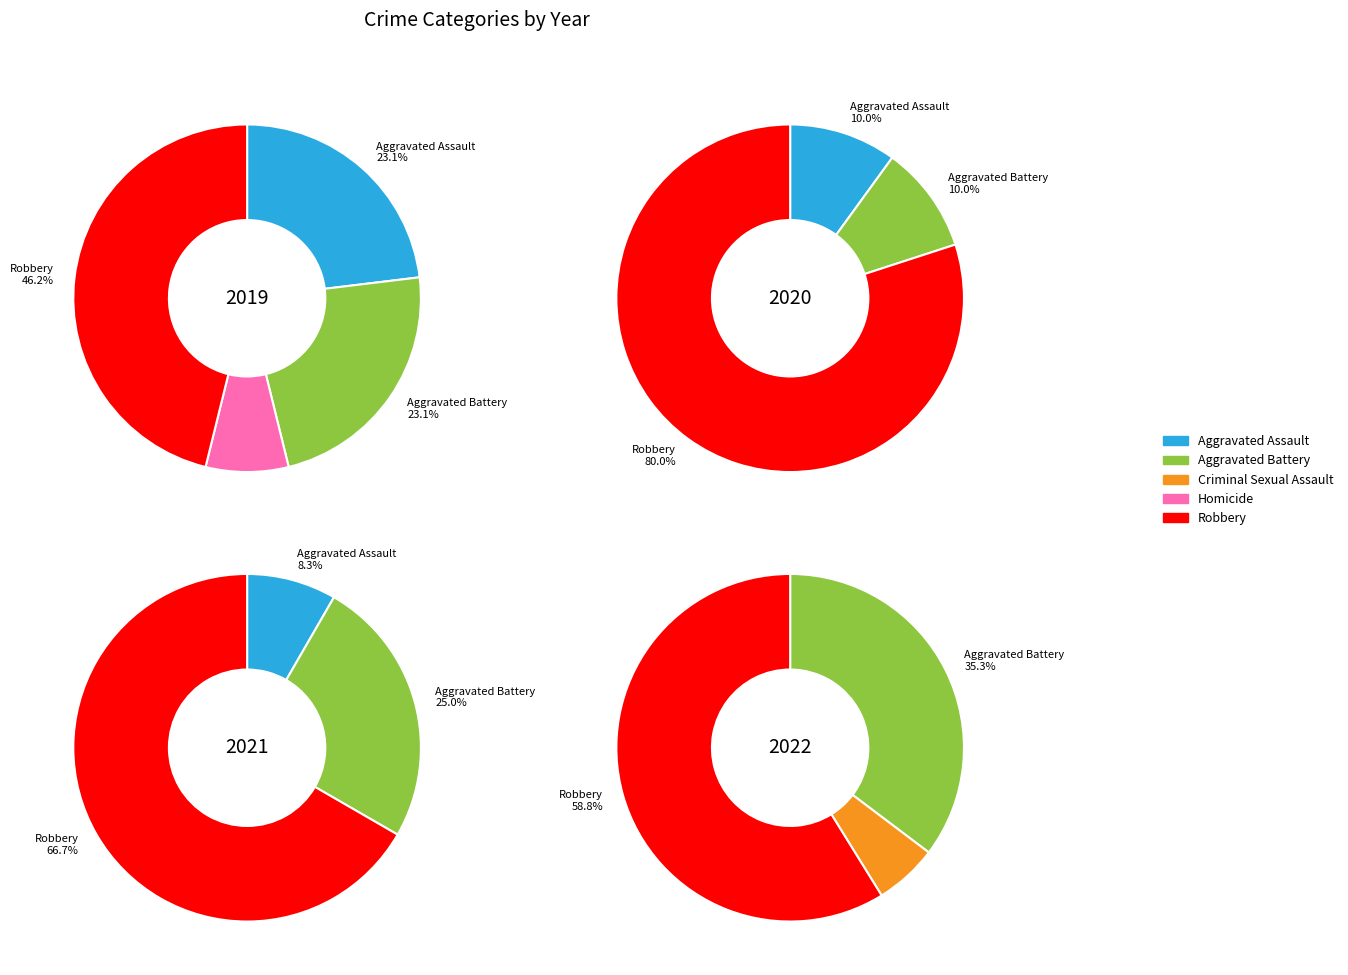

To the nearest percent, what portion does Homicide represent?

8%